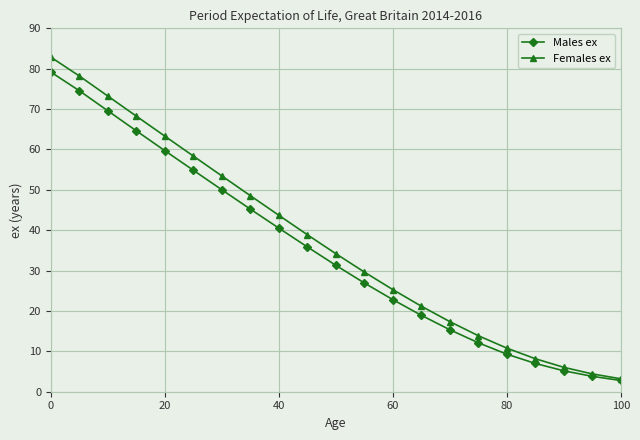

What is the value of the Males ex point at the 3rd from the left?

69.6